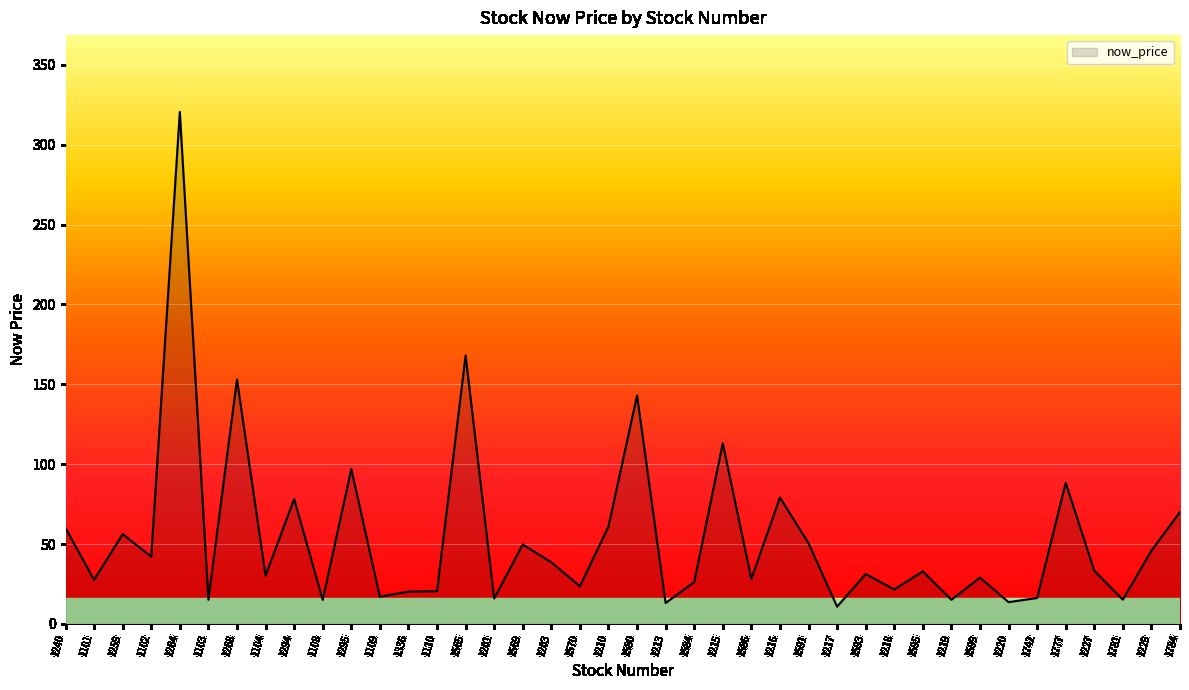

What position from the left is 1219?

32